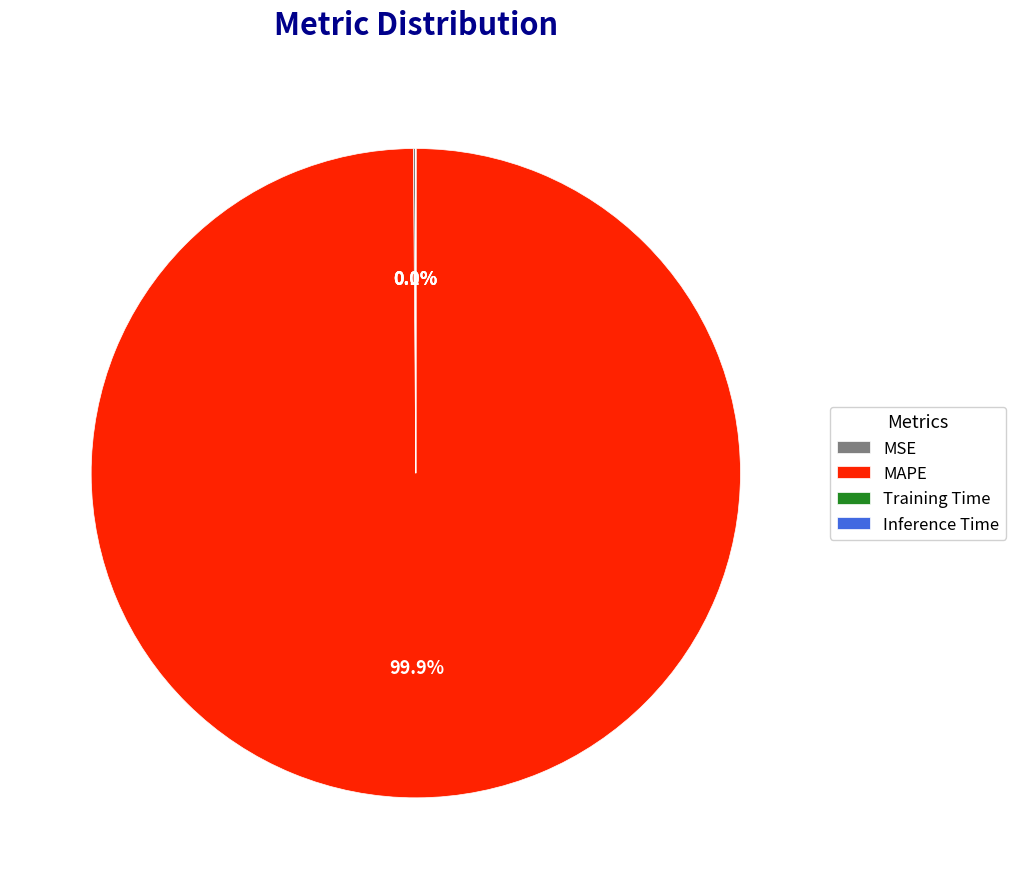

Is MAPE the majority of the pie?

Yes